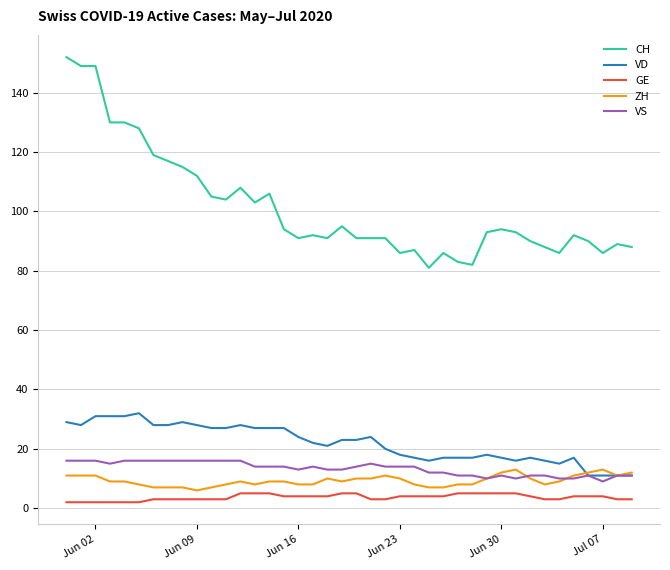

What is the difference between the maximum and minimum values in the GE series?

3